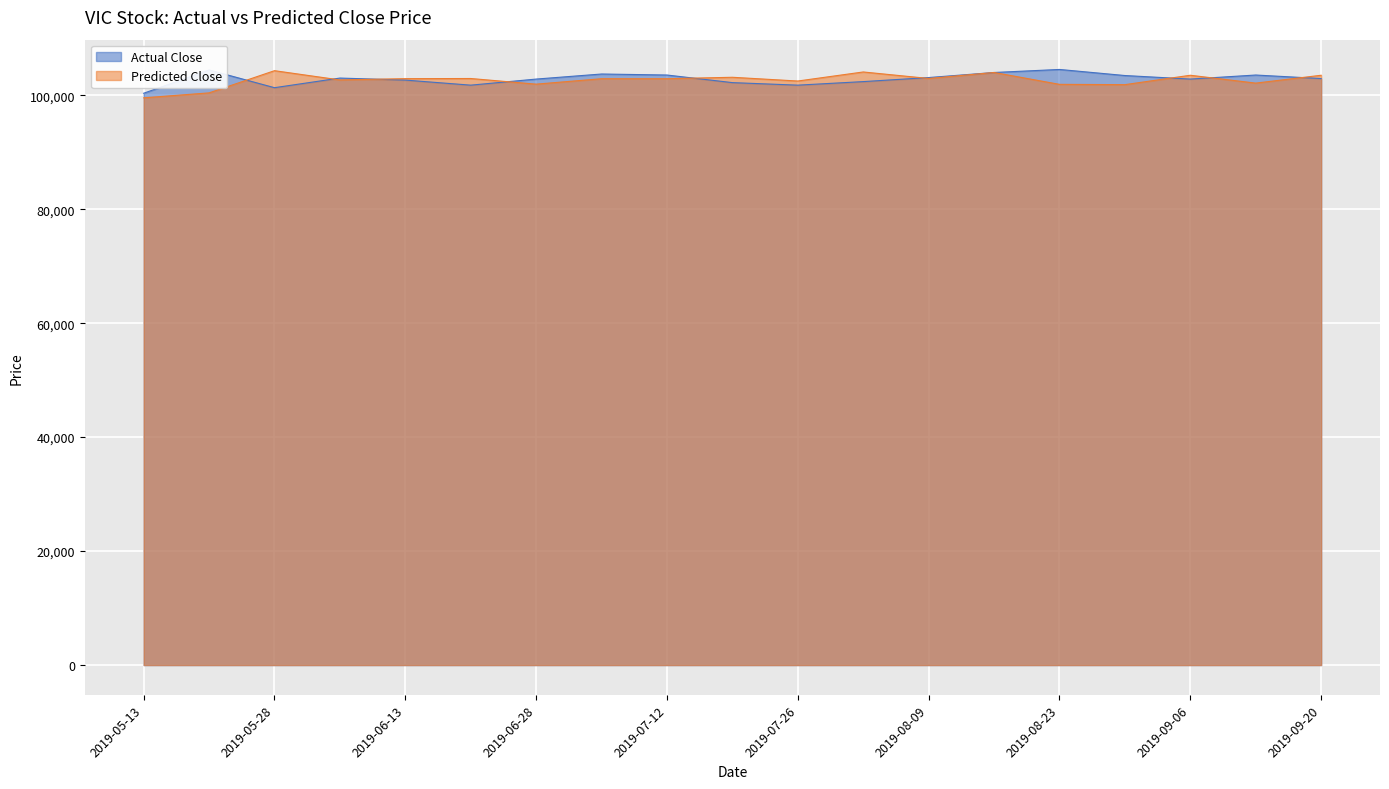

Which series has the largest range (max minus min)?

Predicted Close